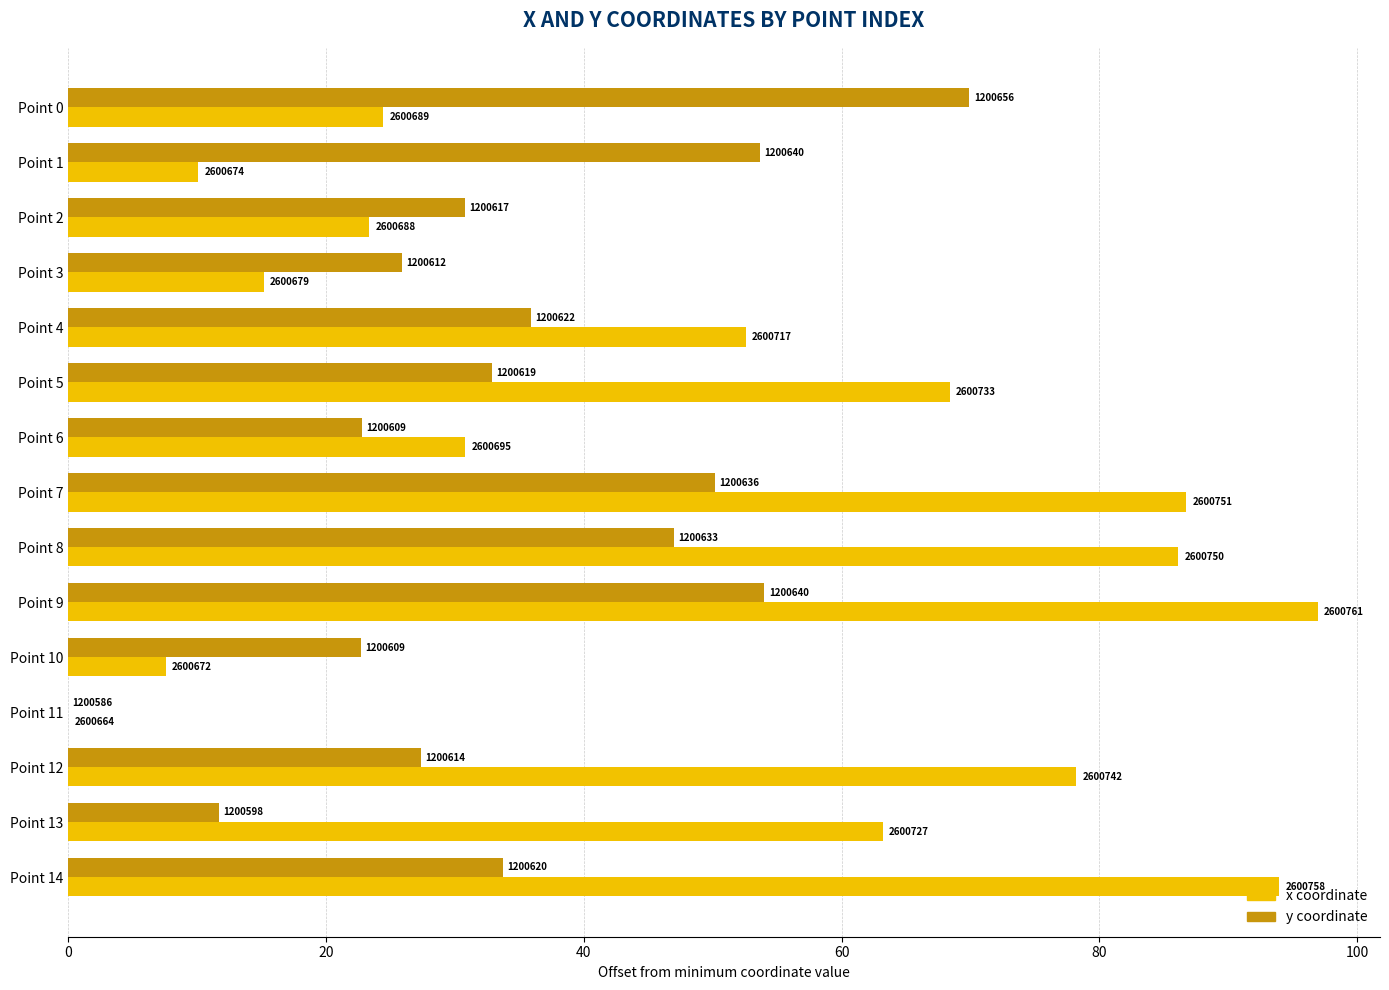

The value of y at Point 0 is 111.5. True or false?

False